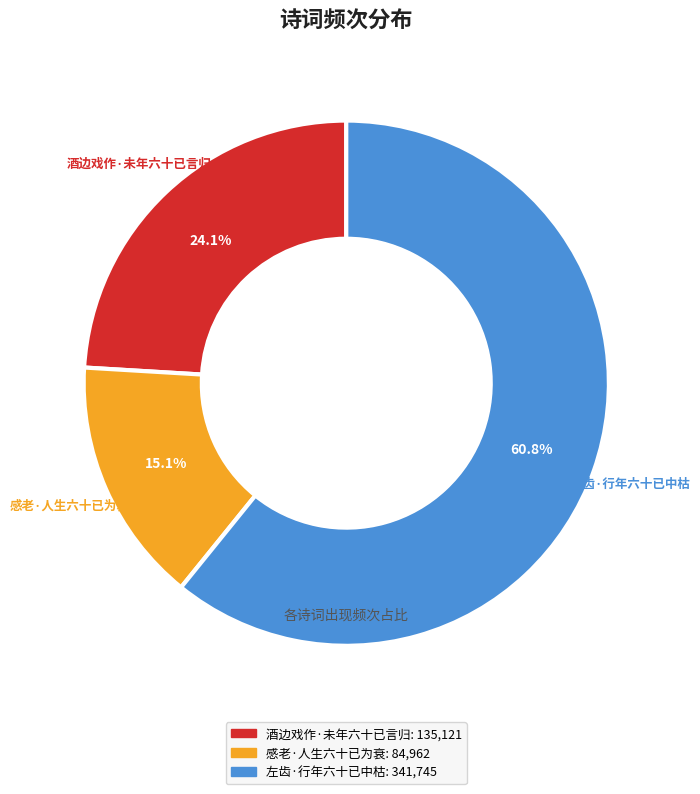

What is the majority slice?

左齿·行年六十已中枯